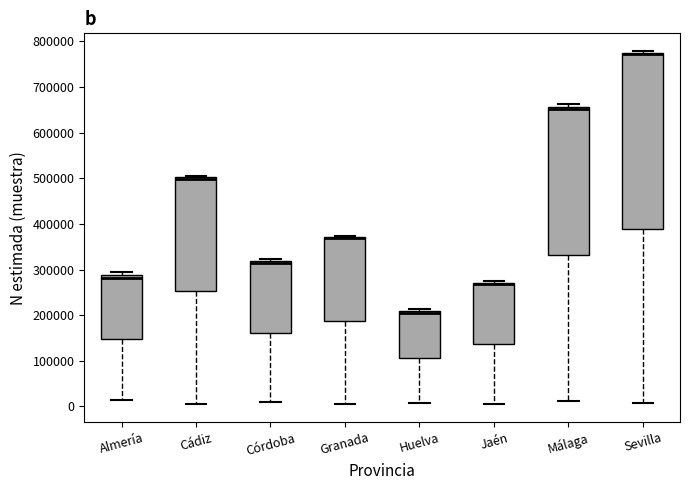

Which box is the tallest, from its lower edge to its upper edge?

Sevilla